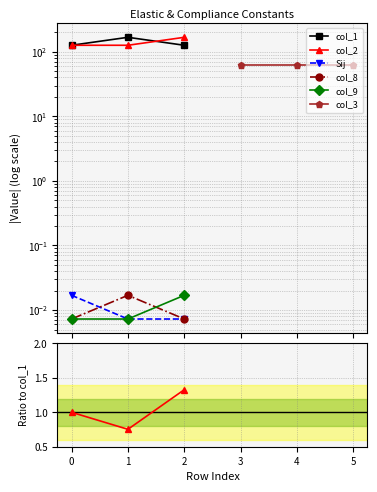

What are all the series names shown in the legend?

col_1, col_2, Sij, col_8, col_9, col_3